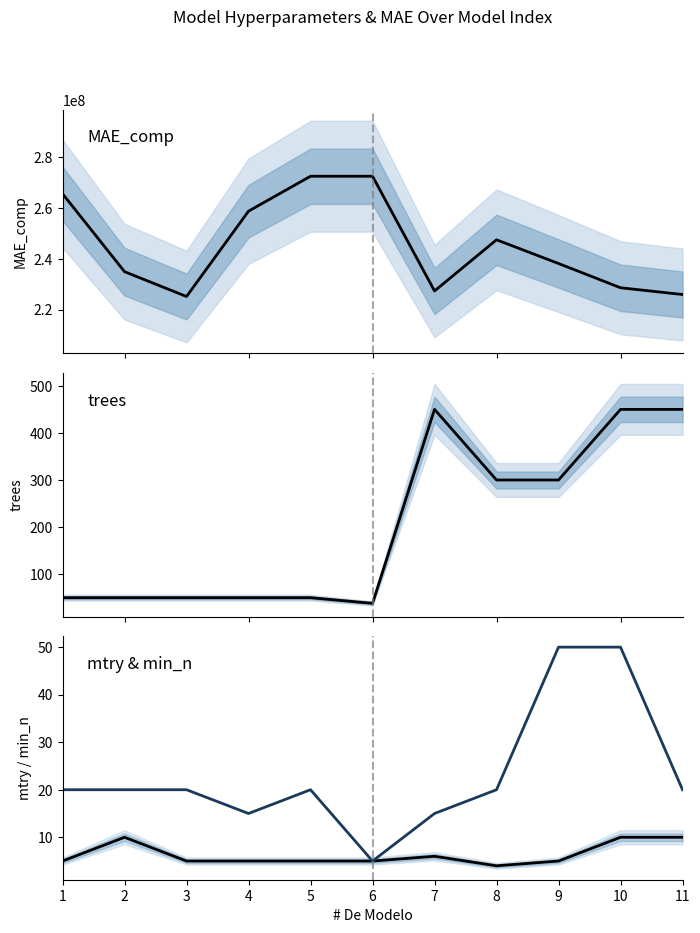

What is the sum of all MAE_comp values?

2696561822